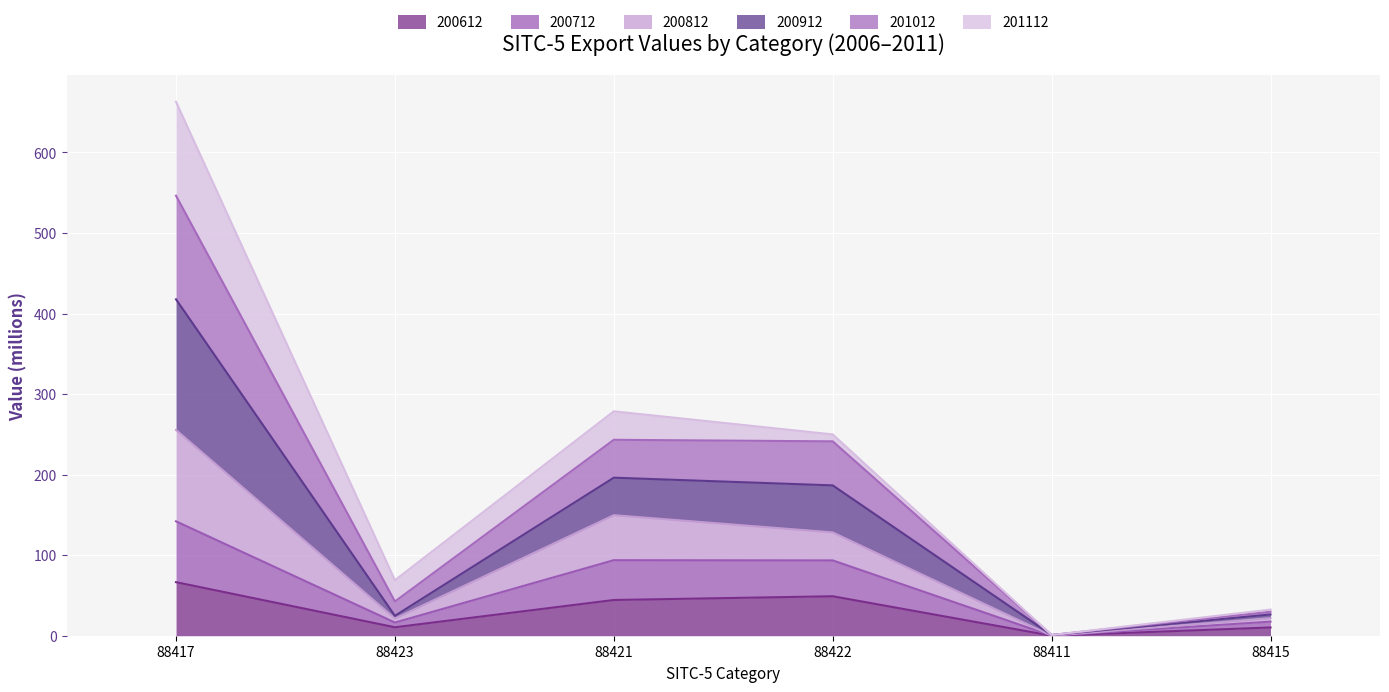

Is it true that 200612 equals 0.0 at 88411?

True